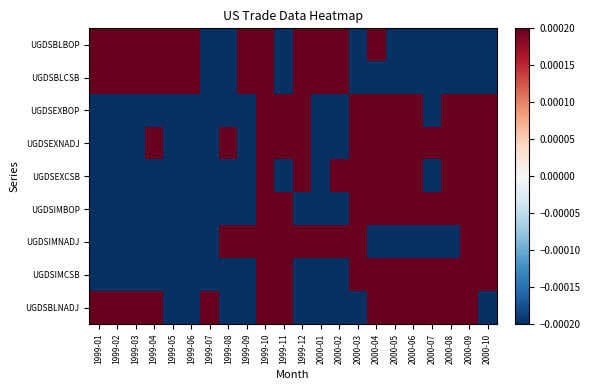

At how many categories does at least one series exceed 0?

22